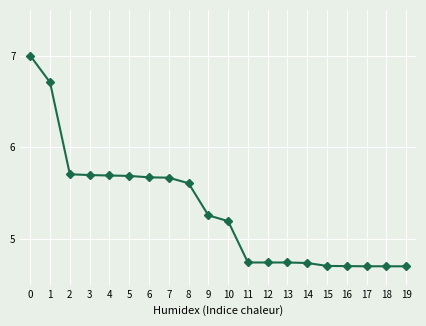

True or false: there are more than 0 points higher than both neighbors.

True